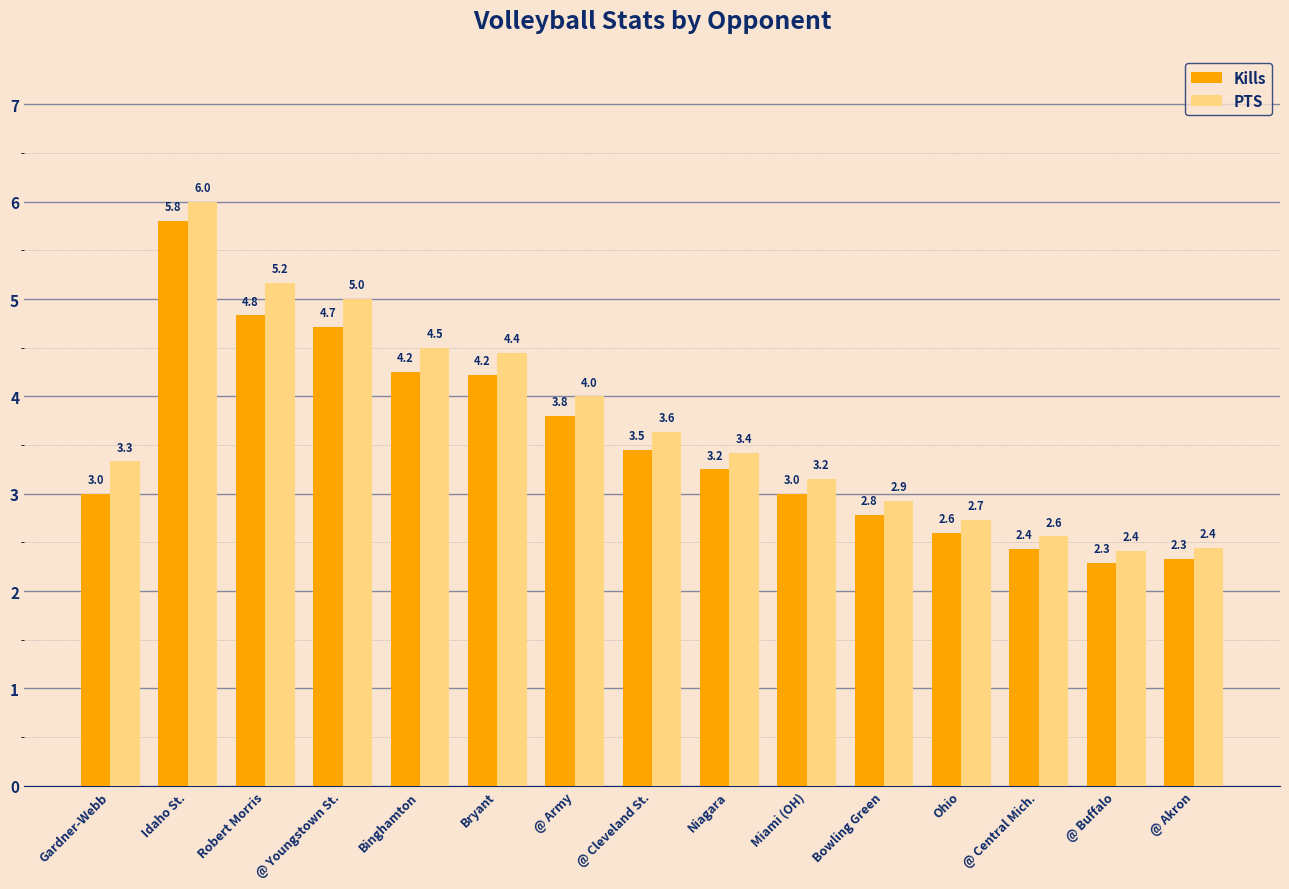

List the series in order of their overall mean, highest first.

PTS, Kills